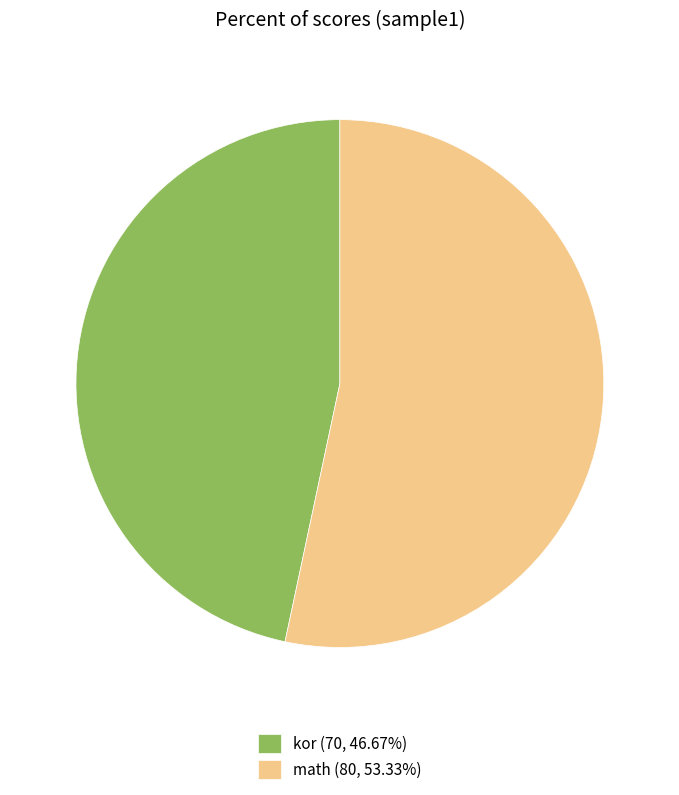

True or false: math accounts for 68% of the total.

False